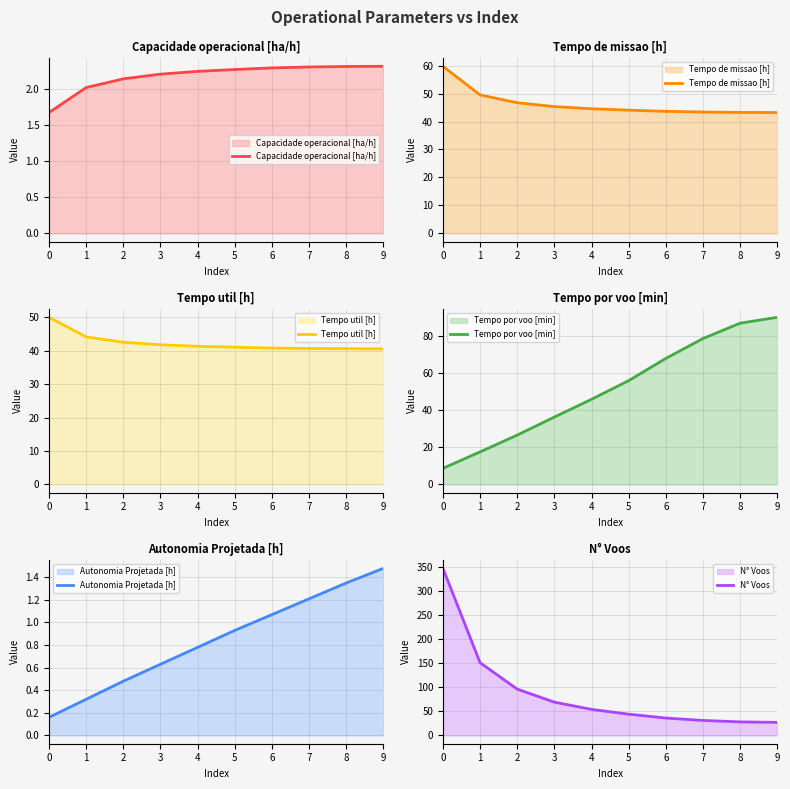

What is the difference between the maximum and minimum values in the Tempo de missao [h] series?

16.5